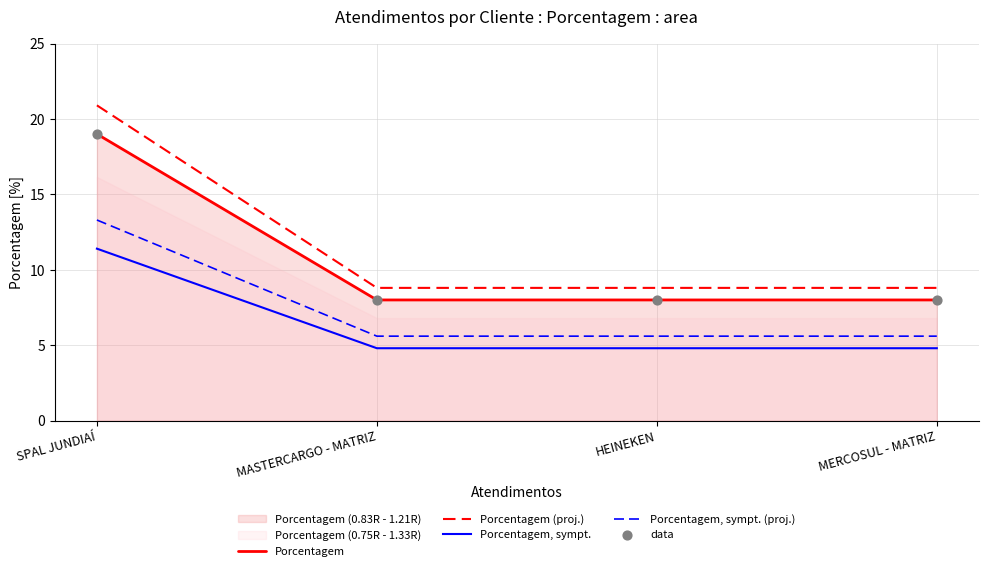

Which series contains the lowest Y value?

Porcentagem, sympt.